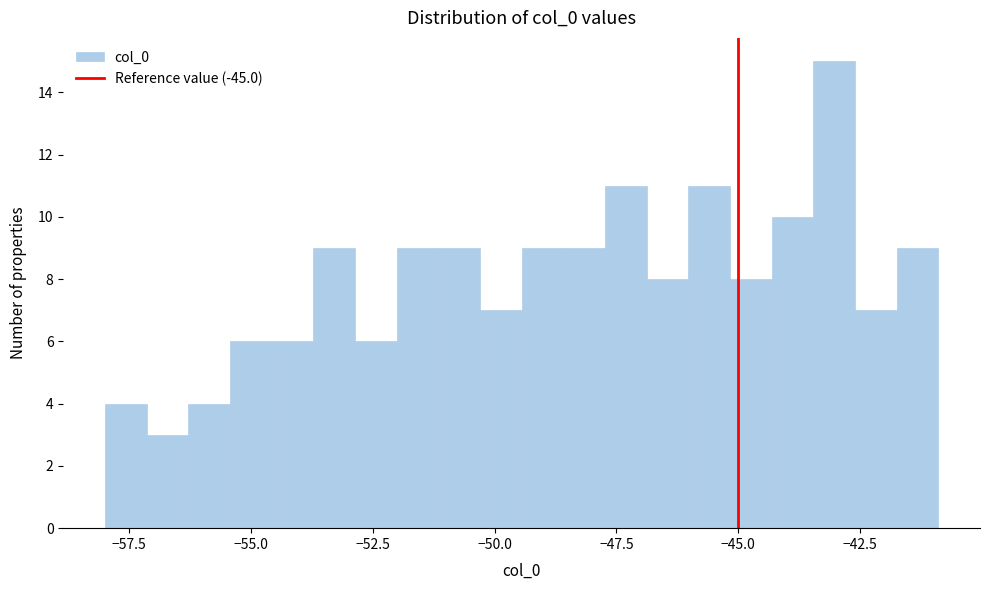

Around what value on the x-axis is the tallest bar? Give the approximate position of its centre, as read against the axis.

-43.0